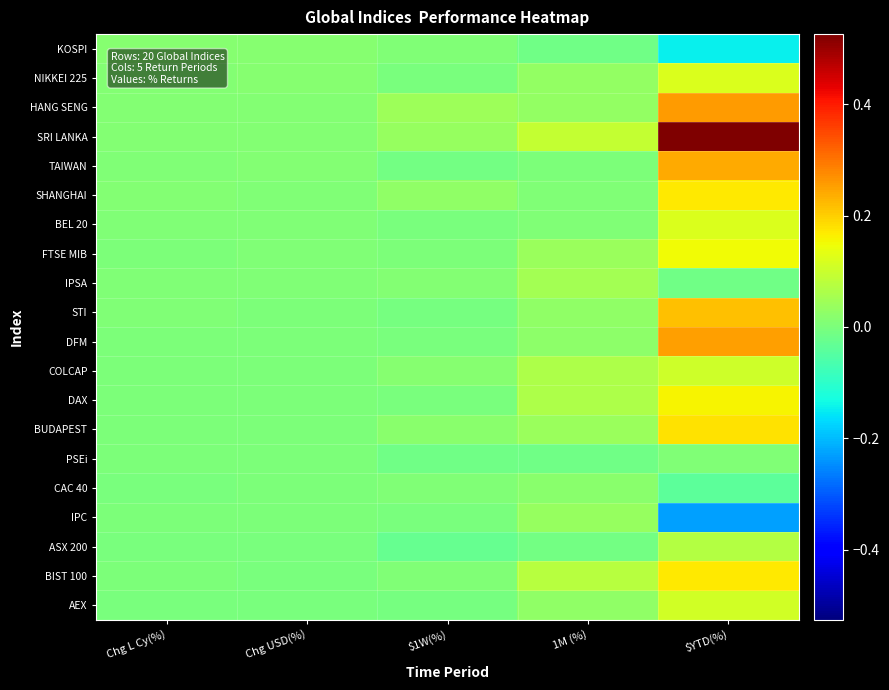

Reading right to left, list all the values displayed in this chart.

KOSPI: $YTD(%)=-0.1	1M (%)=-0.0	$1W(%)=0.0	Chg USD(%)=0.0	Chg L Cy(%)=0.0
NIKKEI 225: $YTD(%)=0.1	1M (%)=0.0	$1W(%)=-0.0	Chg USD(%)=0.0	Chg L Cy(%)=0.0
HANG SENG: $YTD(%)=0.3	1M (%)=0.0	$1W(%)=0.0	Chg USD(%)=0.0	Chg L Cy(%)=0.0
SRI LANKA: $YTD(%)=0.5	1M (%)=0.1	$1W(%)=0.0	Chg USD(%)=0.0	Chg L Cy(%)=0.0
TAIWAN: $YTD(%)=0.2	1M (%)=0.0	$1W(%)=-0.0	Chg USD(%)=0.0	Chg L Cy(%)=0.0
SHANGHAI: $YTD(%)=0.2	1M (%)=0.0	$1W(%)=0.0	Chg USD(%)=0.0	Chg L Cy(%)=0.0
BEL 20: $YTD(%)=0.1	1M (%)=0.0	$1W(%)=-0.0	Chg USD(%)=0.0	Chg L Cy(%)=0.0
FTSE MIB: $YTD(%)=0.2	1M (%)=0.0	$1W(%)=0.0	Chg USD(%)=0.0	Chg L Cy(%)=0.0
IPSA: $YTD(%)=-0.0	1M (%)=0.0	$1W(%)=0.0	Chg USD(%)=0.0	Chg L Cy(%)=0.0
STI: $YTD(%)=0.2	1M (%)=0.0	$1W(%)=-0.0	Chg USD(%)=0.0	Chg L Cy(%)=0.0
DFM: $YTD(%)=0.3	1M (%)=0.0	$1W(%)=-0.0	Chg USD(%)=0.0	Chg L Cy(%)=0.0
COLCAP: $YTD(%)=0.1	1M (%)=0.1	$1W(%)=0.0	Chg USD(%)=0.0	Chg L Cy(%)=0.0
DAX: $YTD(%)=0.2	1M (%)=0.1	$1W(%)=-0.0	Chg USD(%)=0.0	Chg L Cy(%)=0.0
BUDAPEST: $YTD(%)=0.2	1M (%)=0.0	$1W(%)=0.0	Chg USD(%)=0.0	Chg L Cy(%)=0.0
PSEi: $YTD(%)=0.0	1M (%)=-0.0	$1W(%)=-0.0	Chg USD(%)=0.0	Chg L Cy(%)=0.0
CAC 40: $YTD(%)=-0.0	1M (%)=0.0	$1W(%)=0.0	Chg USD(%)=0.0	Chg L Cy(%)=-0.0
IPC: $YTD(%)=-0.2	1M (%)=0.0	$1W(%)=-0.0	Chg USD(%)=0.0	Chg L Cy(%)=0.0
ASX 200: $YTD(%)=0.1	1M (%)=-0.0	$1W(%)=-0.0	Chg USD(%)=-0.0	Chg L Cy(%)=-0.0
BIST 100: $YTD(%)=0.2	1M (%)=0.1	$1W(%)=0.0	Chg USD(%)=-0.0	Chg L Cy(%)=0.0
AEX: $YTD(%)=0.1	1M (%)=0.0	$1W(%)=-0.0	Chg USD(%)=-0.0	Chg L Cy(%)=-0.0